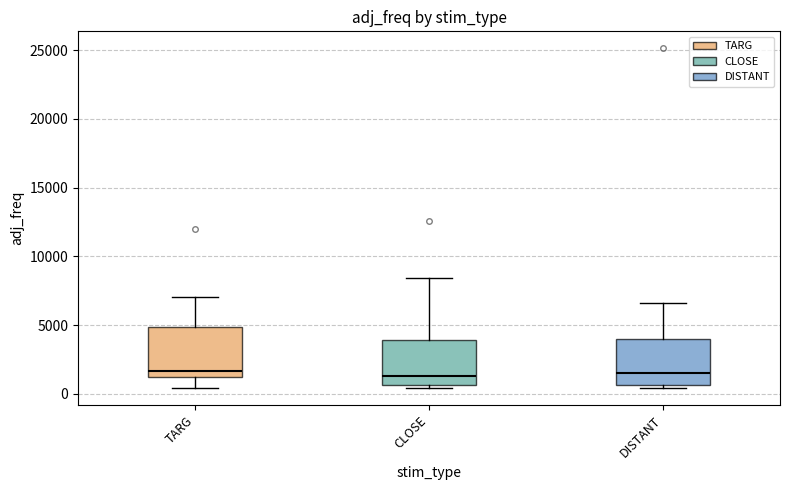

Where does the upper whisker of the box for TARG end on the y-axis? The values are not printed on the chart, so give them approximately, as read against the axis.

7000